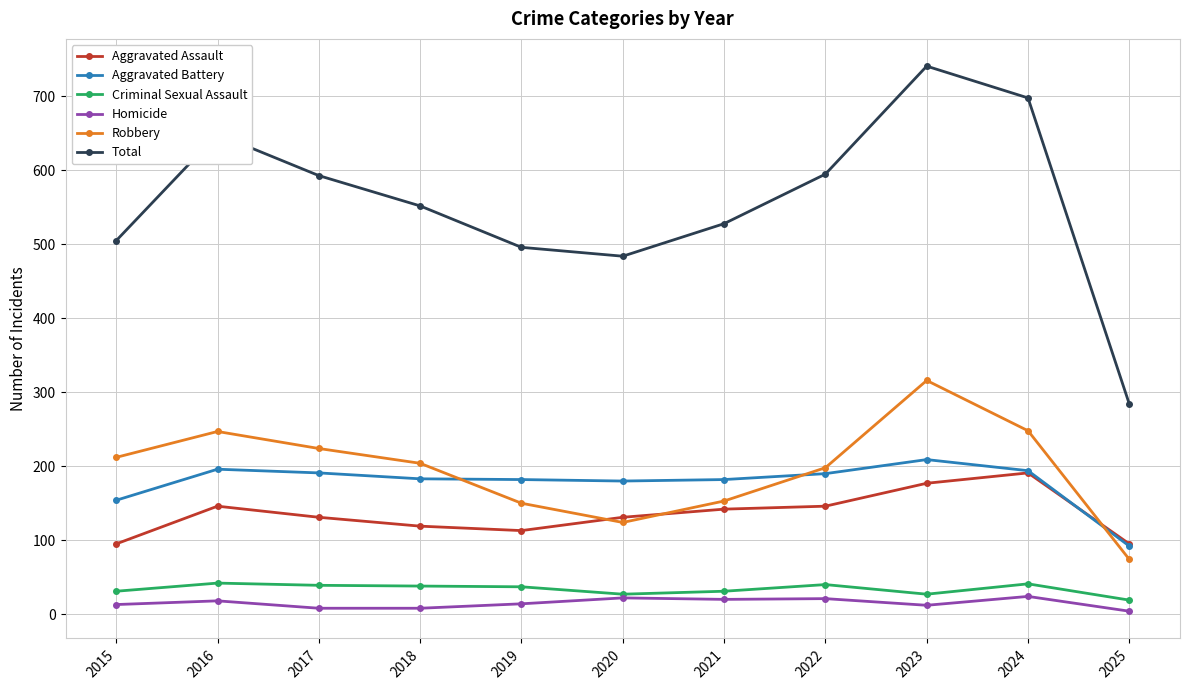

List the series in order of their peak value, lowest first.

Homicide, Criminal Sexual Assault, Aggravated Assault, Aggravated Battery, Robbery, Total